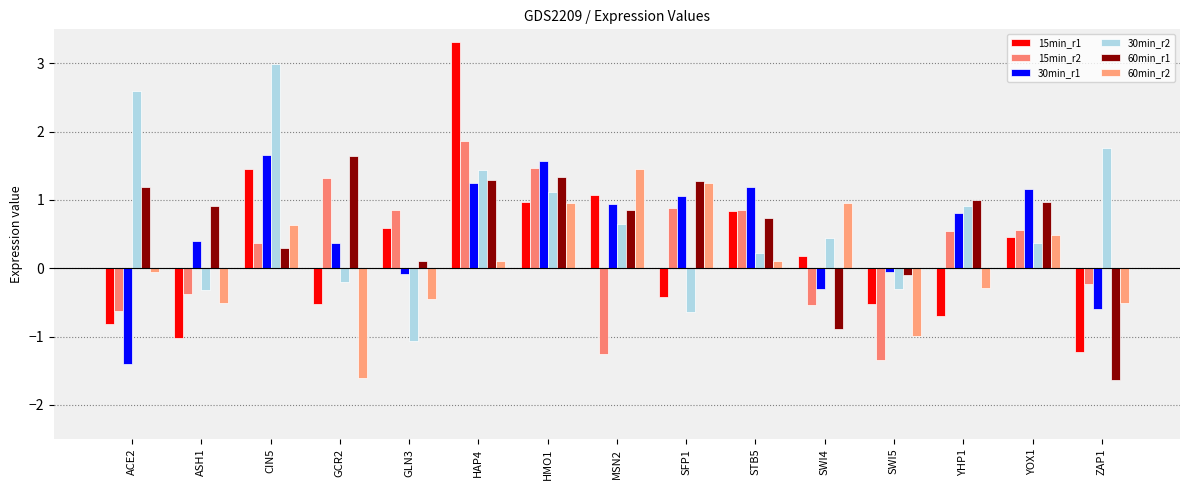

Are the bars horizontal?

No